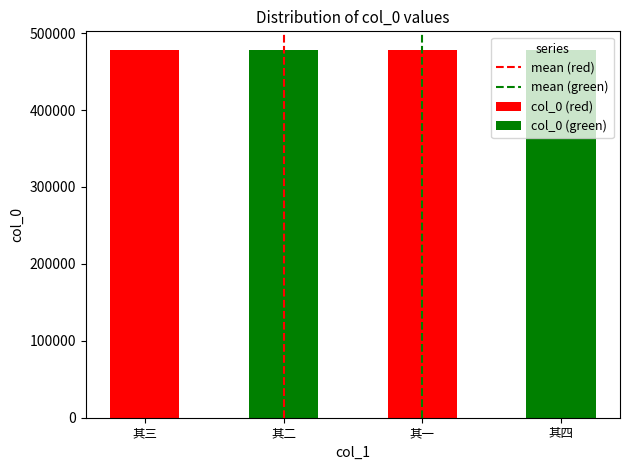

Which series has the largest range (max minus min)?

mean (red)